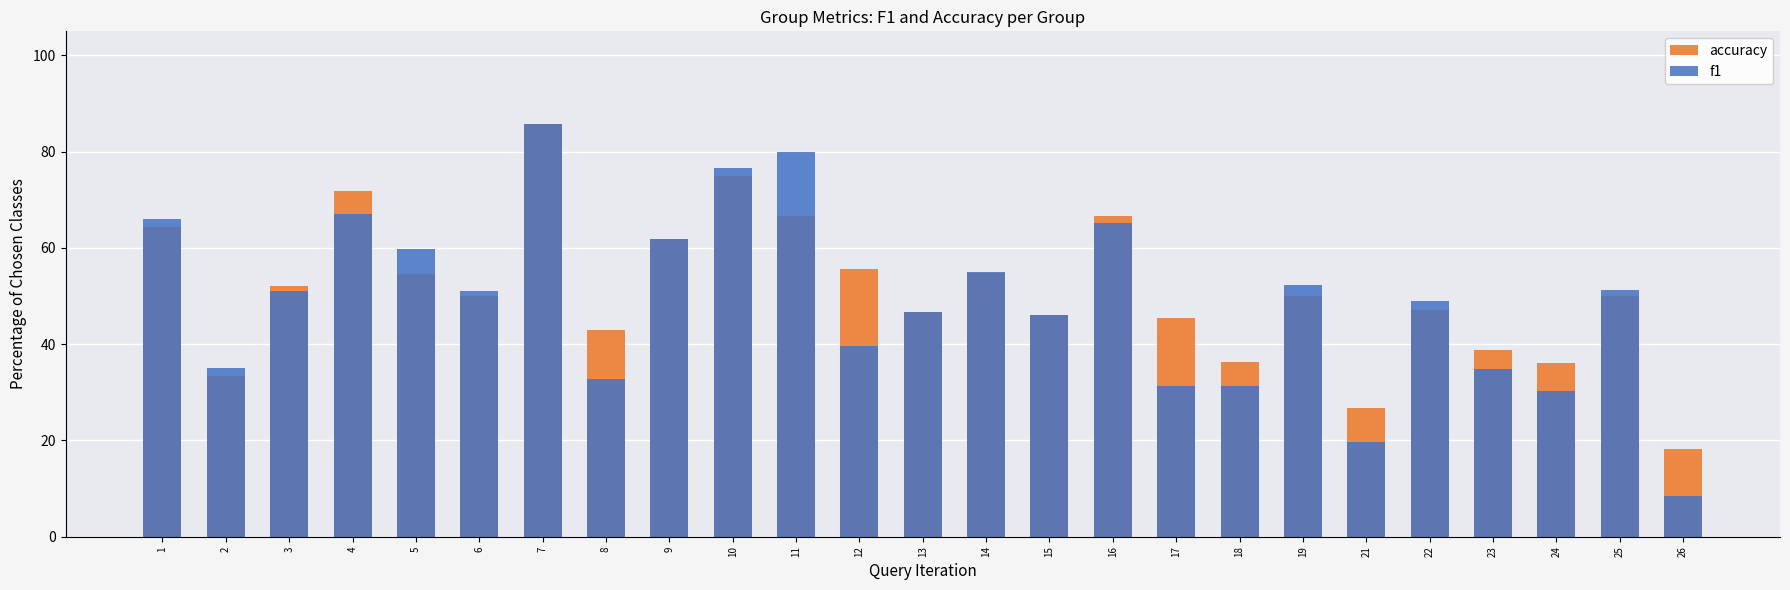

Rank the categories by f1 value from highest to lowest.

7, 11, 10, 4, 1, 16, 9, 5, 14, 19, 25, 3, 6, 22, 13, 15, 12, 2, 23, 8, 17, 18, 24, 21, 26